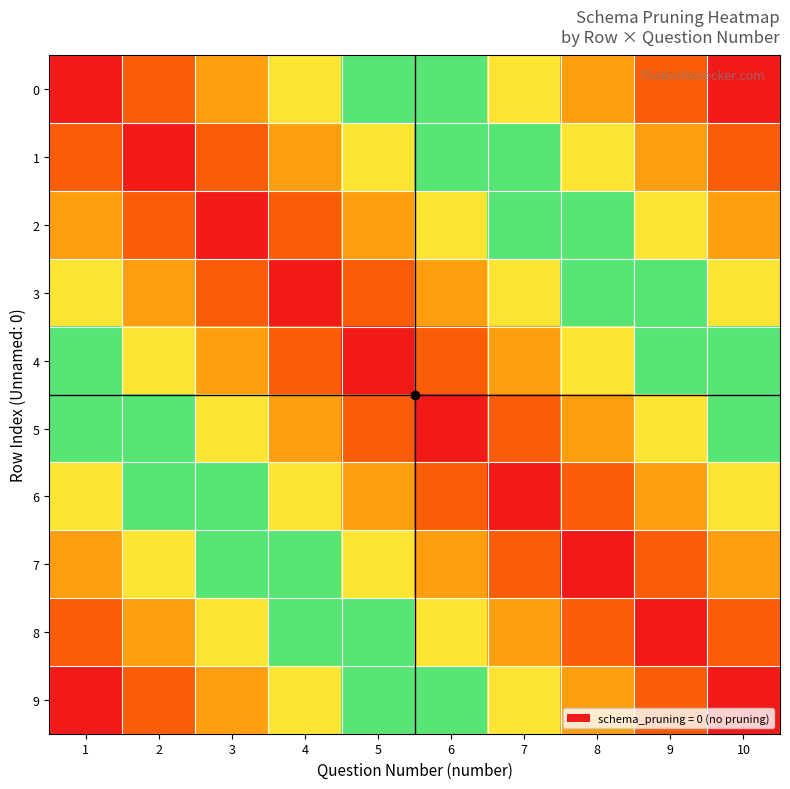

Reading left to right, what are all the values shown in this chart?

0: 1=0	2=1	3=2	4=3	5=4	6=5	7=6	8=7	9=8	10=9
1: 1=1	2=0	3=1	4=2	5=3	6=4	7=5	8=6	9=7	10=8
2: 1=2	2=1	3=0	4=1	5=2	6=3	7=4	8=5	9=6	10=7
3: 1=3	2=2	3=1	4=0	5=1	6=2	7=3	8=4	9=5	10=6
4: 1=4	2=3	3=2	4=1	5=0	6=1	7=2	8=3	9=4	10=5
5: 1=5	2=4	3=3	4=2	5=1	6=0	7=1	8=2	9=3	10=4
6: 1=6	2=5	3=4	4=3	5=2	6=1	7=0	8=1	9=2	10=3
7: 1=7	2=6	3=5	4=4	5=3	6=2	7=1	8=0	9=1	10=2
8: 1=8	2=7	3=6	4=5	5=4	6=3	7=2	8=1	9=0	10=1
9: 1=9	2=8	3=7	4=6	5=5	6=4	7=3	8=2	9=1	10=0